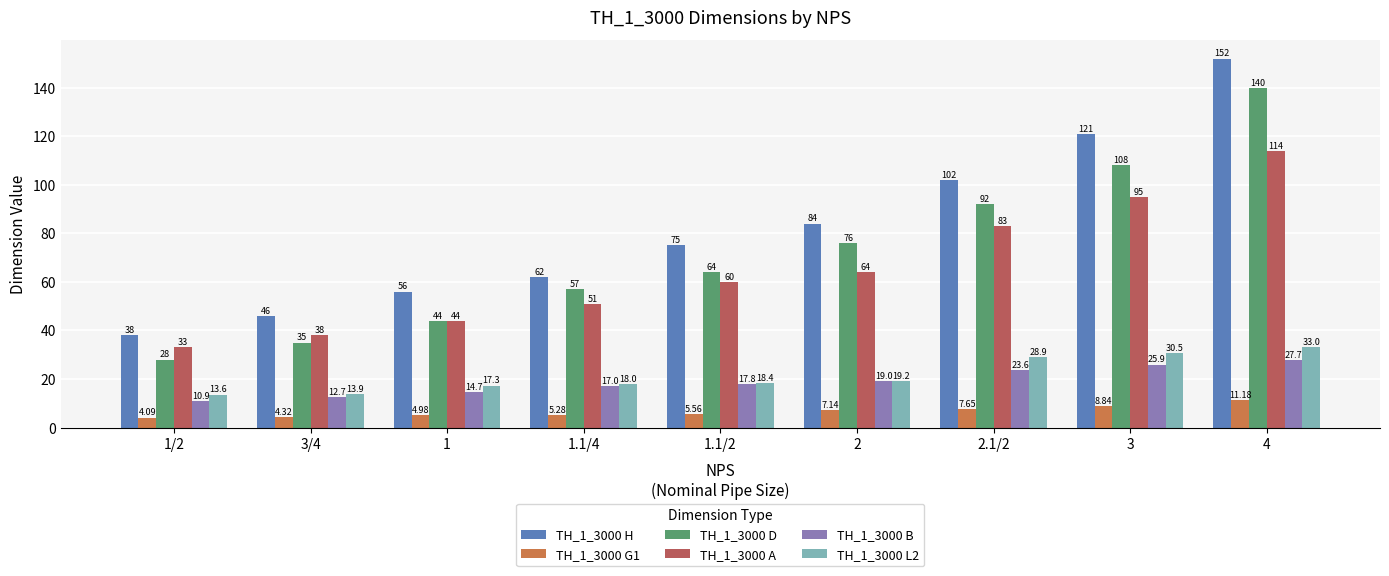

Between 1.1/4 and 2.1/2, which series saw the biggest shift?

TH_1_3000 H